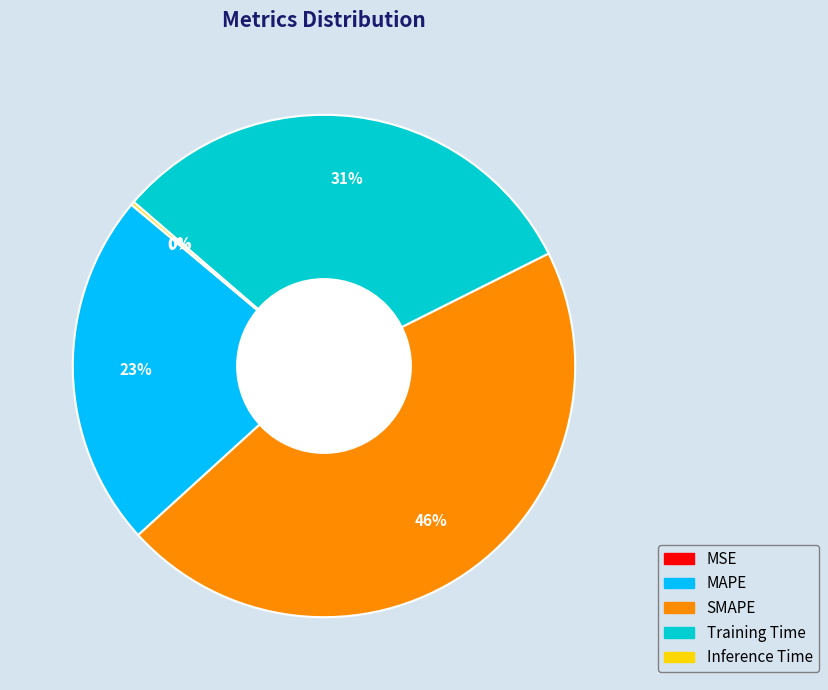

Which slice is the largest?

SMAPE